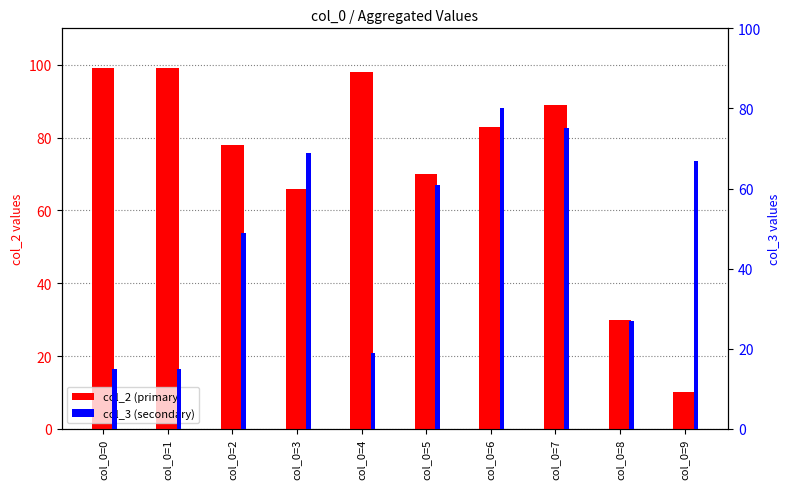

True or false: col_2 (primary) has a value of 110 at col_0=6.

False